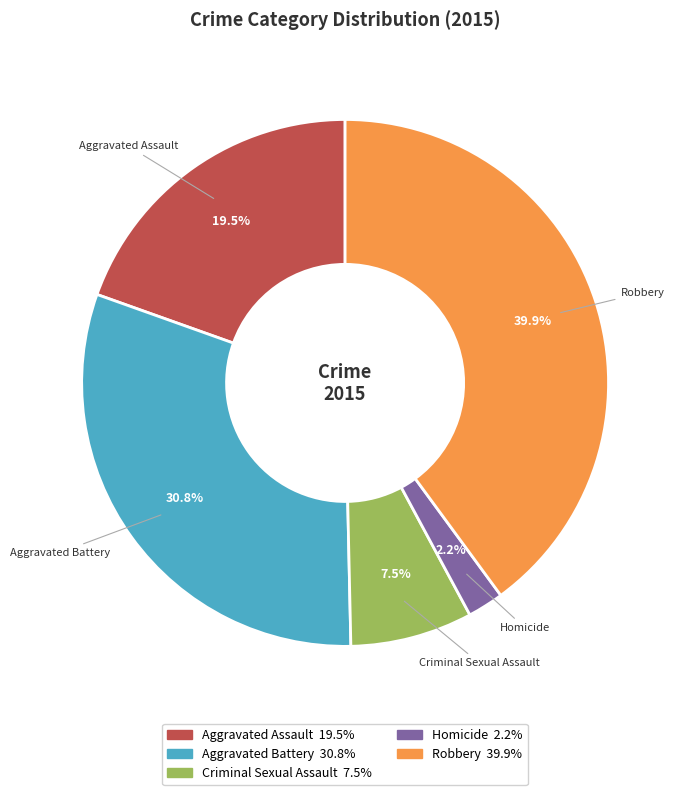

What is the largest slice in the pie chart?

Robbery